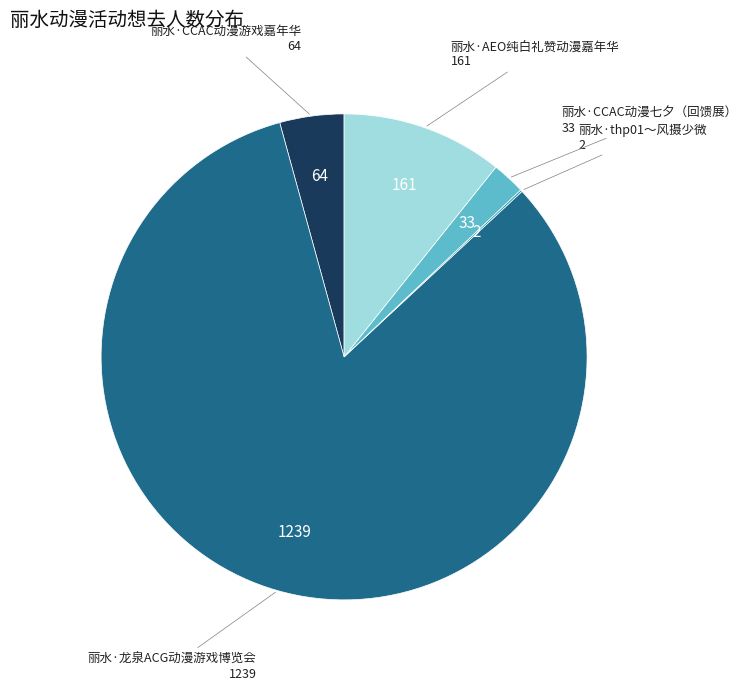

Does any single category account for the majority?

Yes